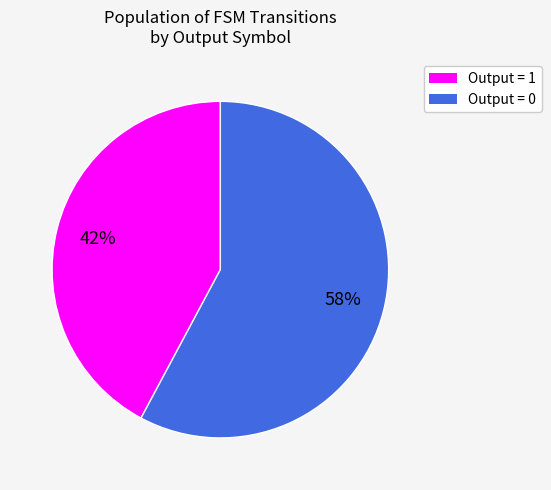

What is the smallest slice in the pie chart?

Output = 1